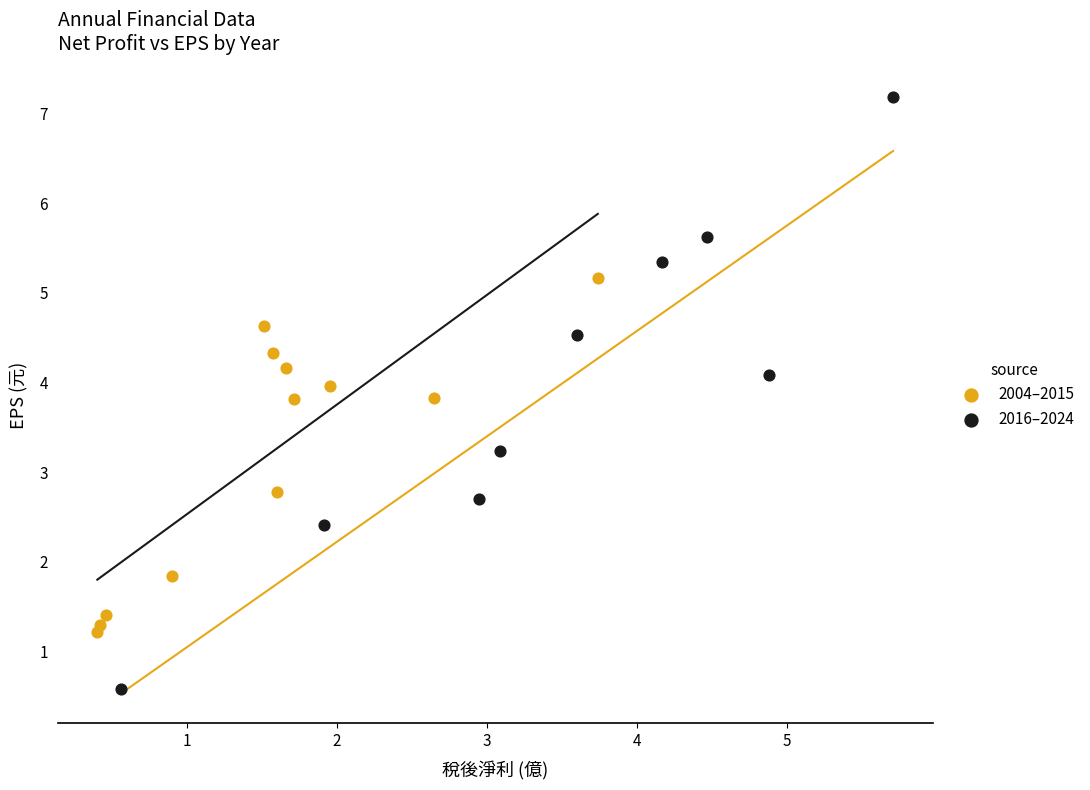

Which series reaches the minimum Y coordinate?

2016–2024